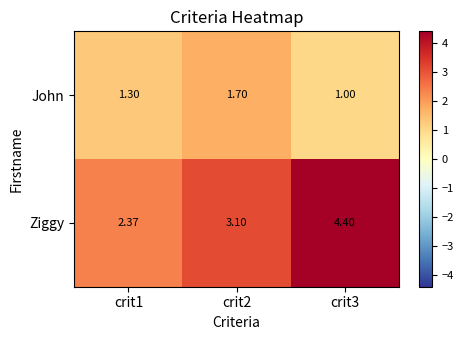

At which category is the sum across all series the highest?

crit3